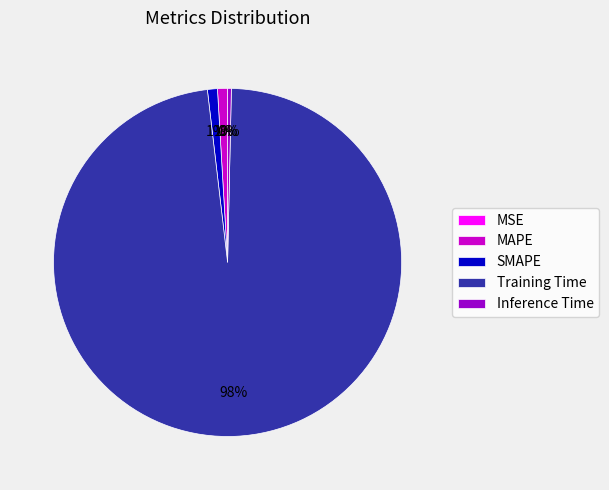

To the nearest percent, what is the average slice percentage?

20%